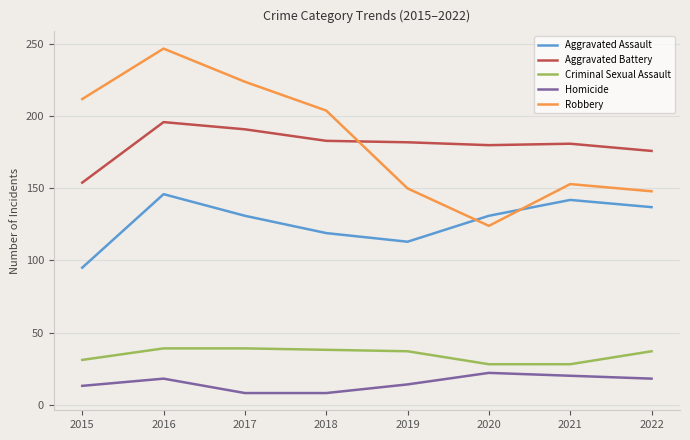

Which series has the largest total across all categories?

Robbery